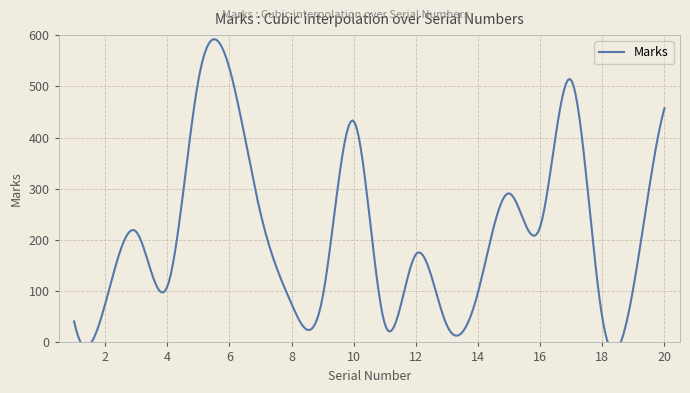

At which category does the chart reach its peak across all series?

6